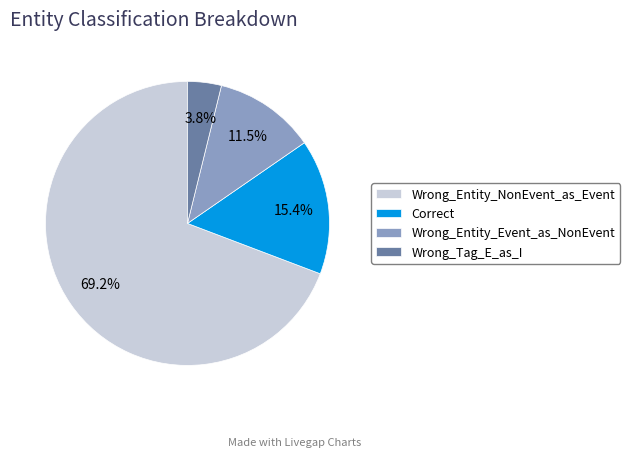

What percentage do Correct and Wrong_Tag_E_as_I together represent?

19.2%